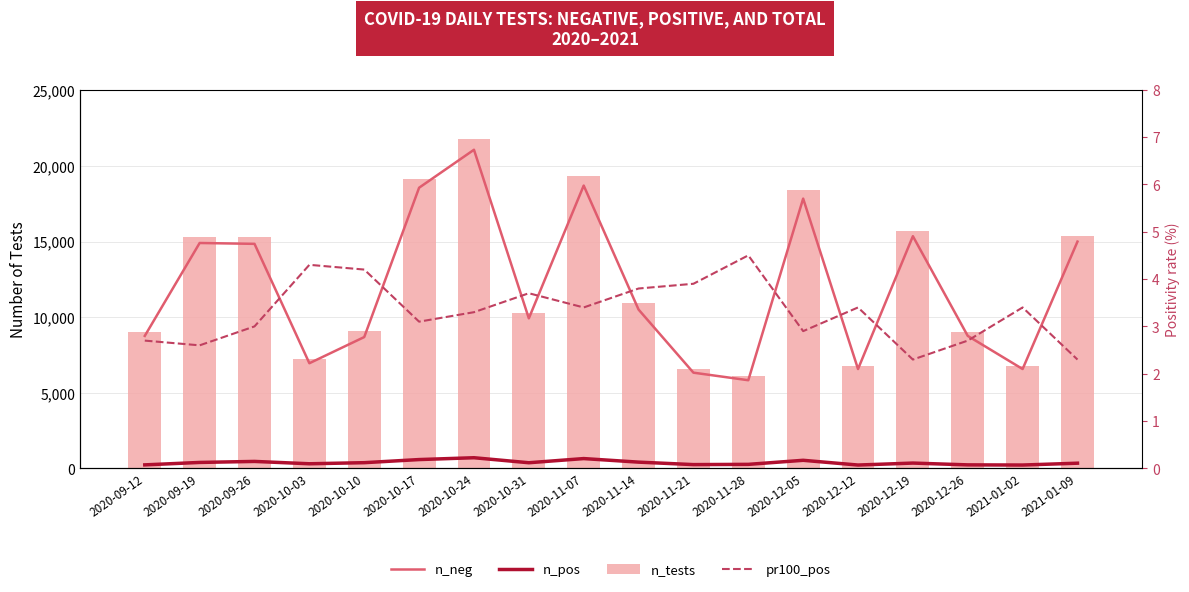

What position from the left is 2020-11-14?

10